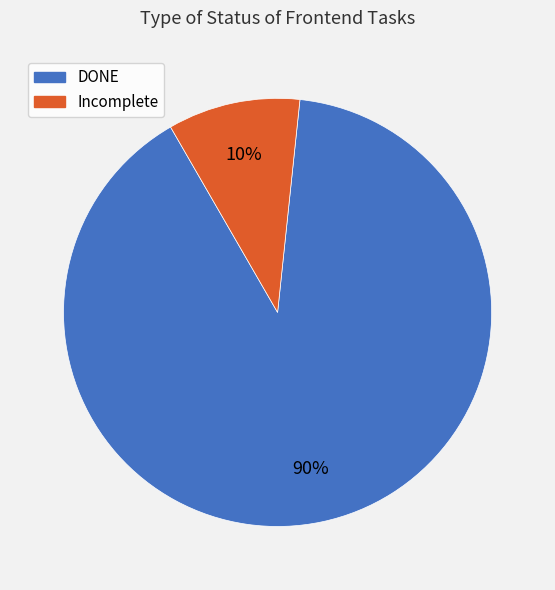

To the nearest percent, what is the difference between the largest and smallest slice percentages?

80%